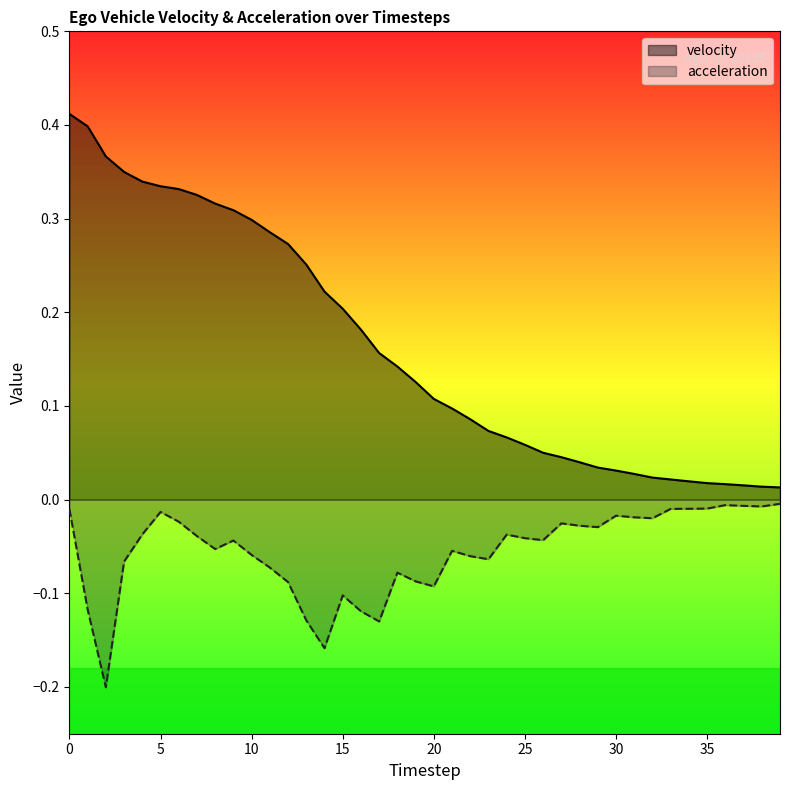

Reading left to right, what are all the values shown in this chart?

velocity: 0=0.4	1=0.4	2=0.4	3=0.3	4=0.3	5=0.3	6=0.3	7=0.3	8=0.3	9=0.3	10=0.3	11=0.3	12=0.3	13=0.3	14=0.2	15=0.2	16=0.2	17=0.2	18=0.1	19=0.1	20=0.1	21=0.1	22=0.1	23=0.1	24=0.1	25=0.1	26=0.1	27=0.0	28=0.0	29=0.0	30=0.0	31=0.0	32=0.0	33=0.0	34=0.0	35=0.0	36=0.0	37=0.0	38=0.0	39=0.0
acceleration: 0=-0.0	1=-0.1	2=-0.2	3=-0.1	4=-0.0	5=-0.0	6=-0.0	7=-0.0	8=-0.1	9=-0.0	10=-0.1	11=-0.1	12=-0.1	13=-0.1	14=-0.2	15=-0.1	16=-0.1	17=-0.1	18=-0.1	19=-0.1	20=-0.1	21=-0.1	22=-0.1	23=-0.1	24=-0.0	25=-0.0	26=-0.0	27=-0.0	28=-0.0	29=-0.0	30=-0.0	31=-0.0	32=-0.0	33=-0.0	34=-0.0	35=-0.0	36=-0.0	37=-0.0	38=-0.0	39=-0.0